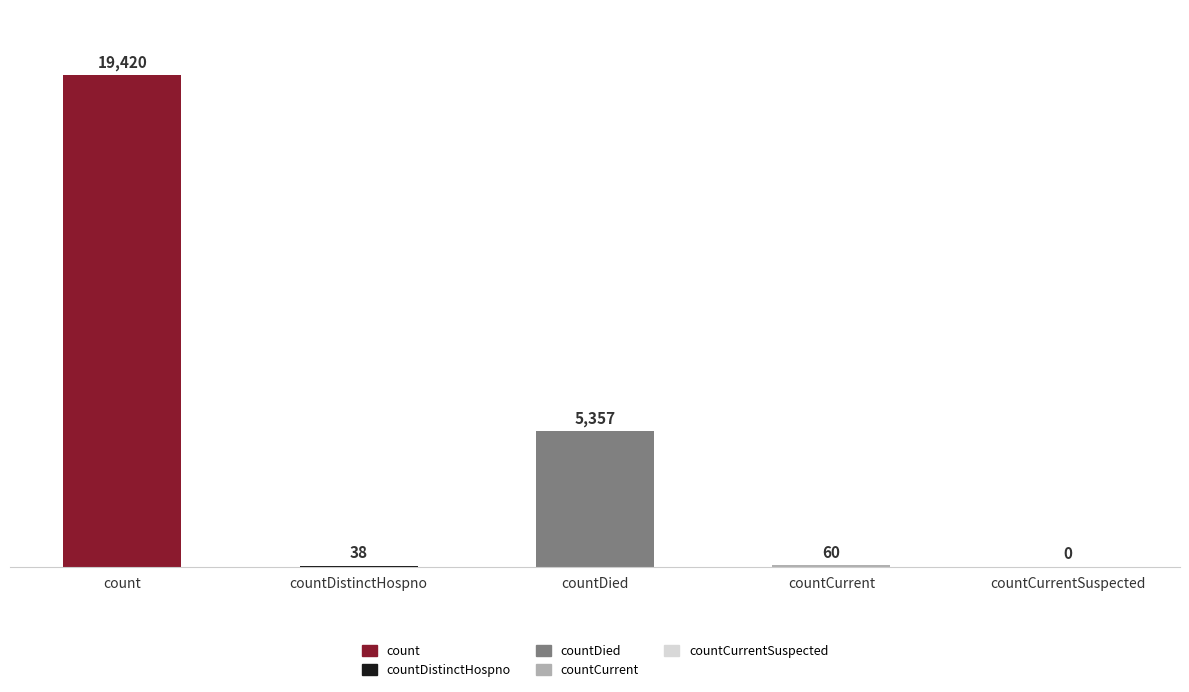

What is the change in value from countDistinctHospno to countCurrent?

+22